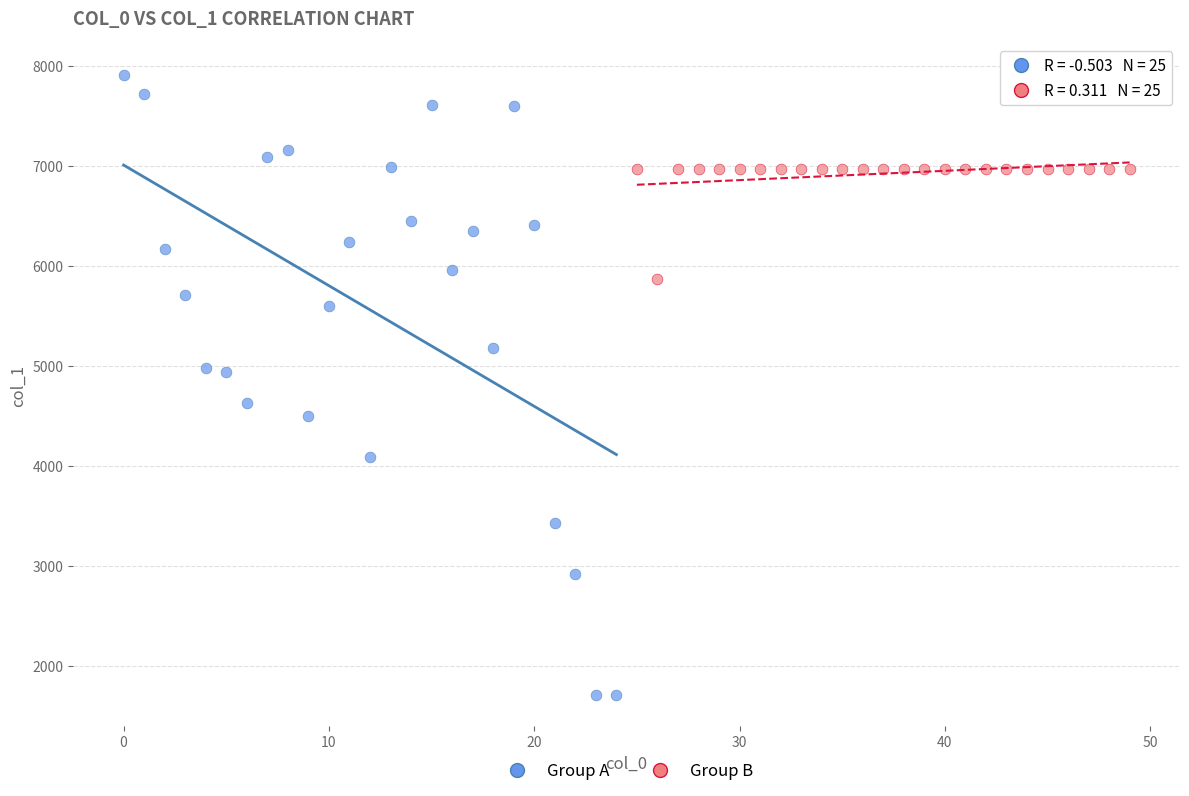

Which series has the largest Y range (max minus min)?

Group A